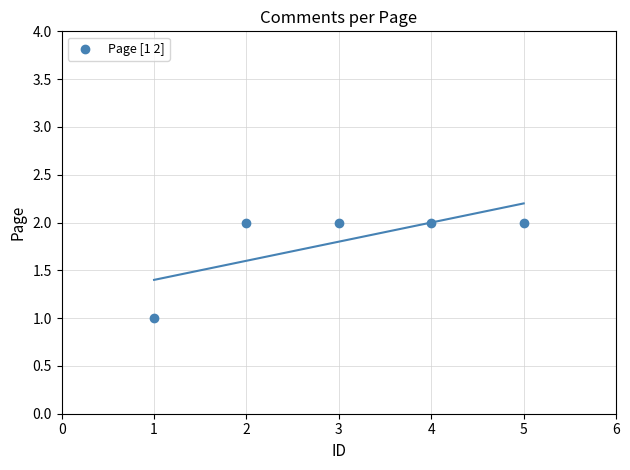

What is the range of X values (max minus min)?

4